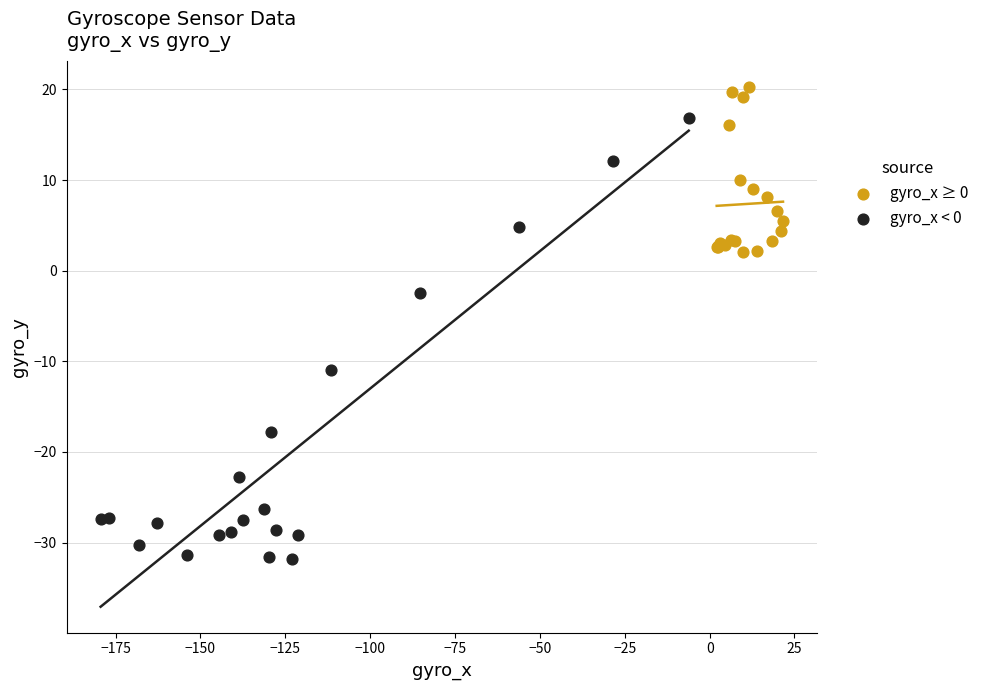

Which series has the largest Y range (max minus min)?

gyro_x < 0